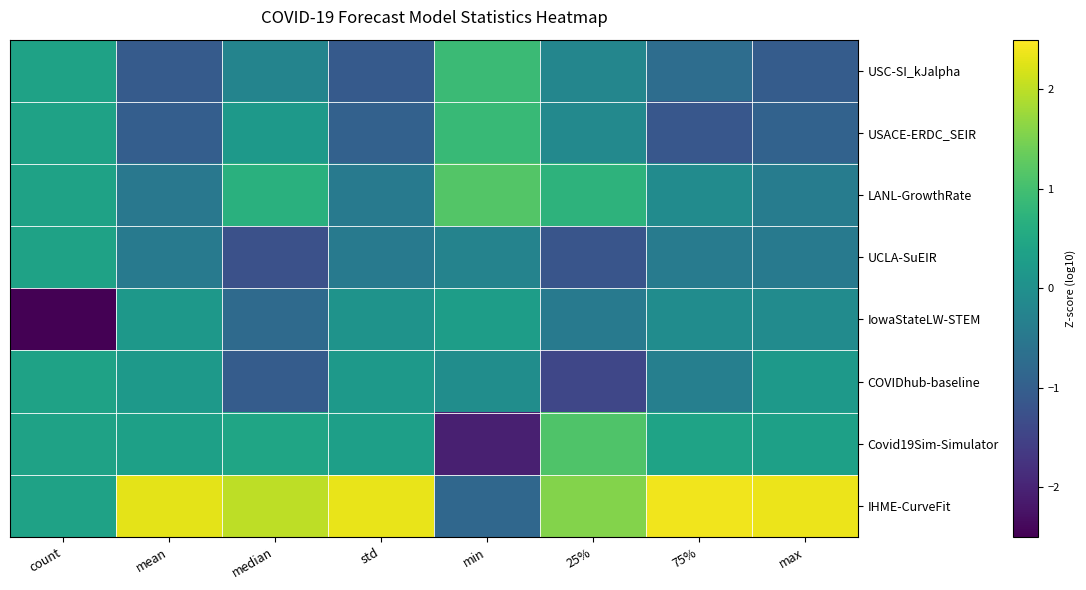

What is the spread (max minus min) of values at 75%?

3.5